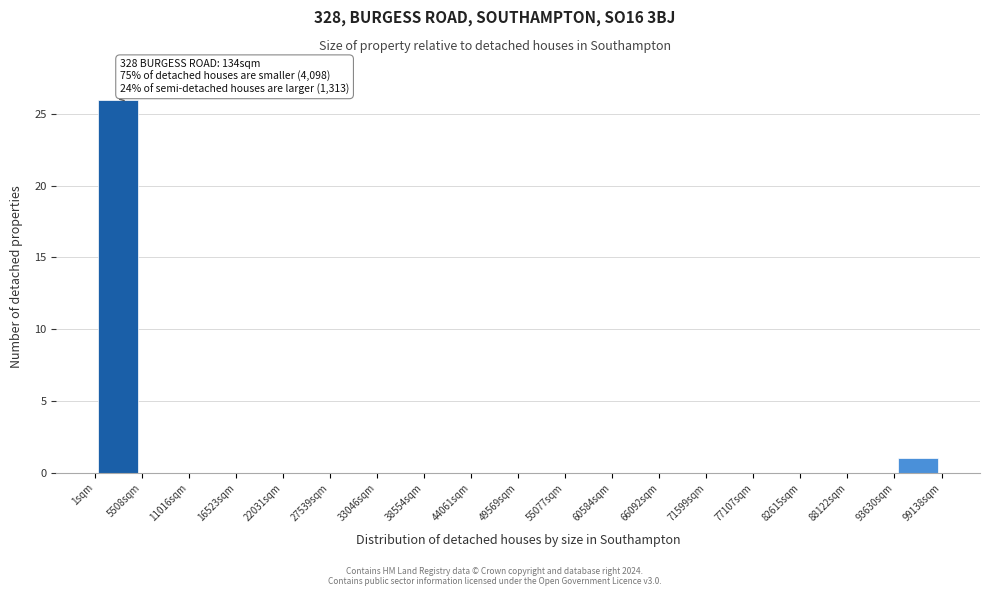

Which range on the x-axis has the tallest bar?

0 to 6000